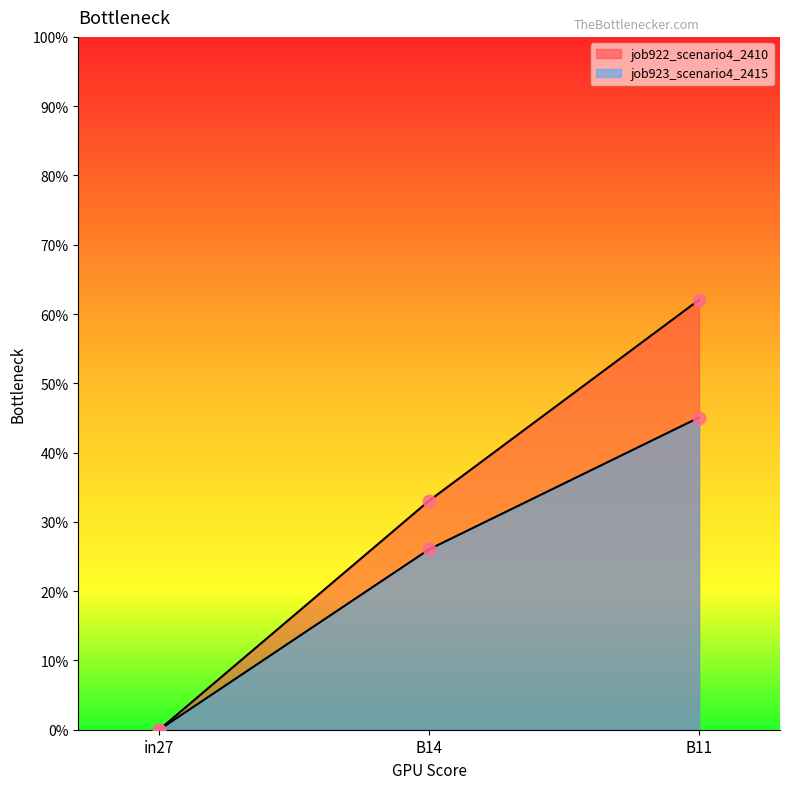

Which series has the largest total across all categories?

job922_scenario4_2410